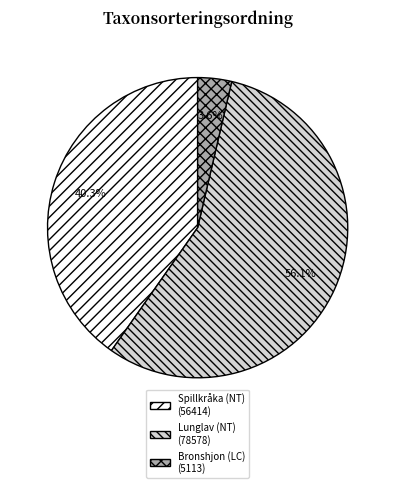

Which category accounts for the majority?

Lunglav (NT)